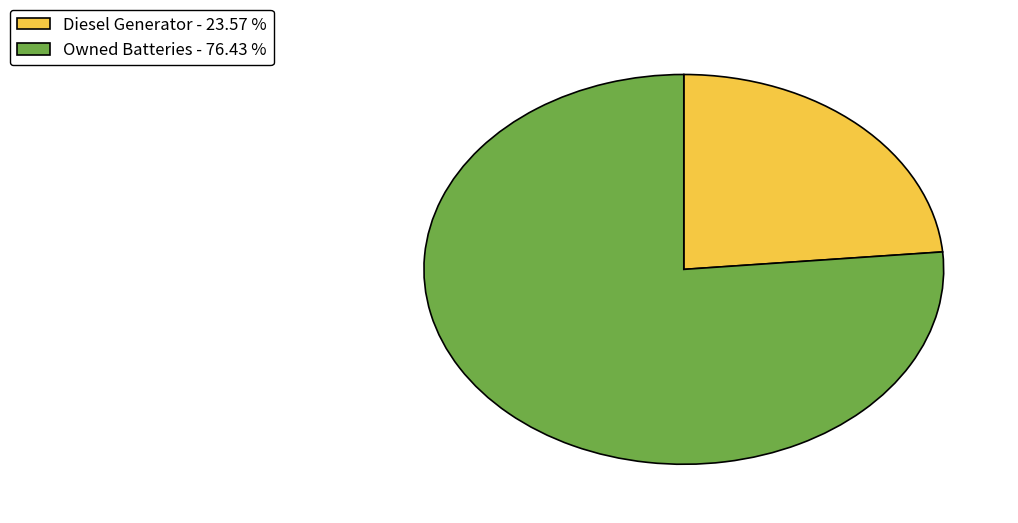

Which has a higher value, Diesel Generator - 23.57 % or Owned Batteries - 76.43 %?

Owned Batteries - 76.43 %